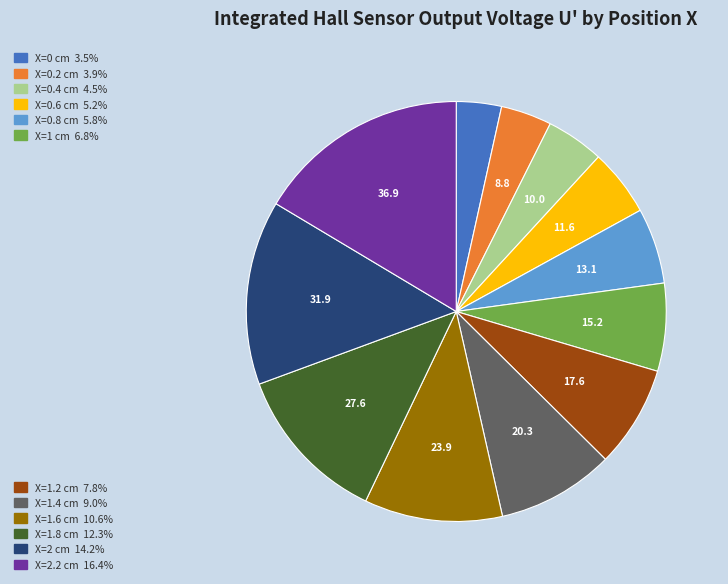

Does any single category account for the majority?

No